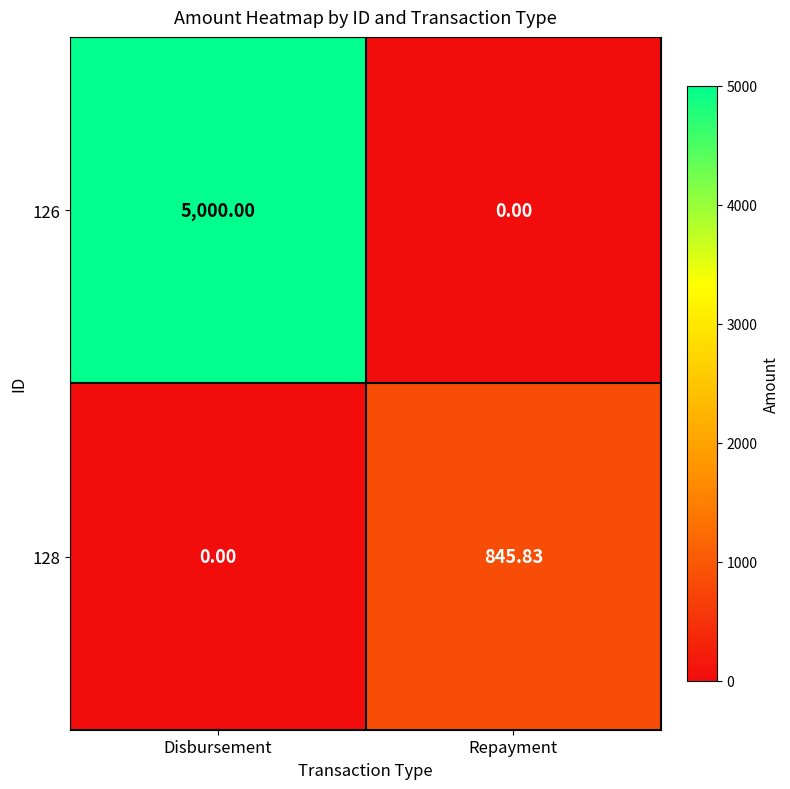

Rank the categories by 128 value from lowest to highest.

Disbursement, Repayment